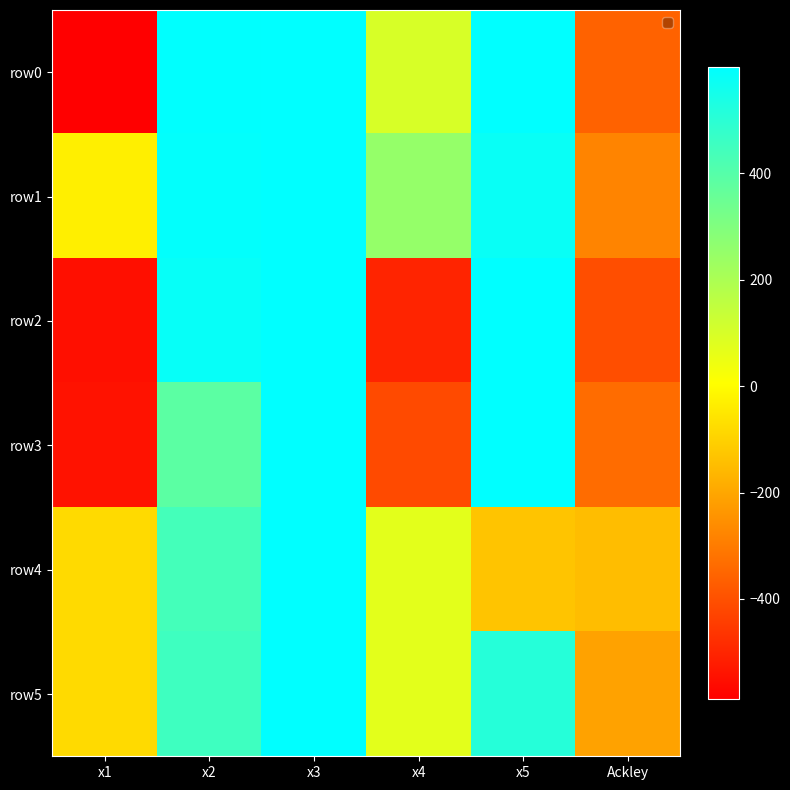

Which series has the largest total across all categories?

row1